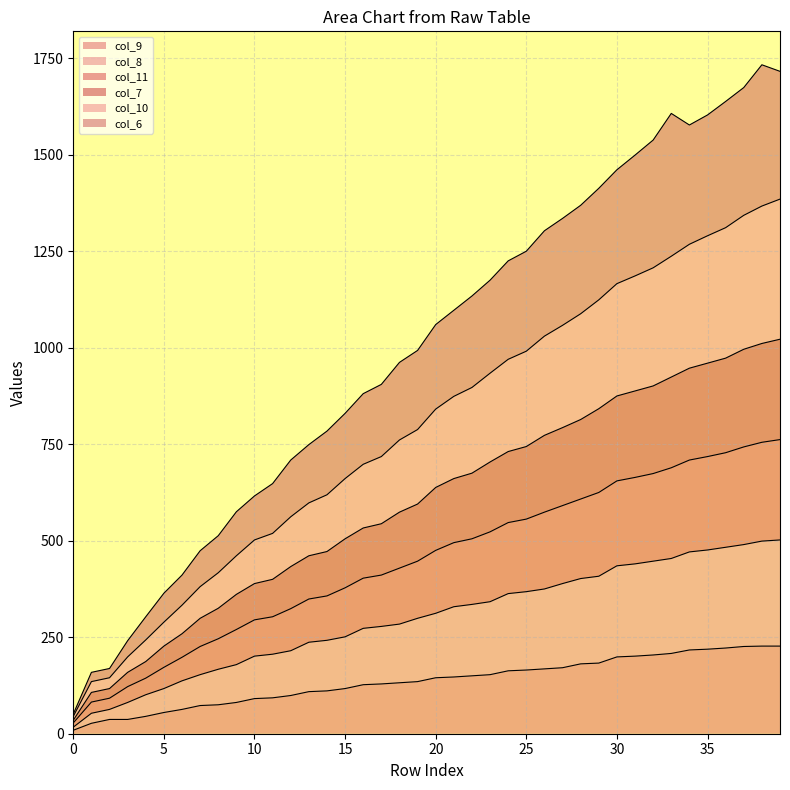

Count the number of categories in the chart.

40